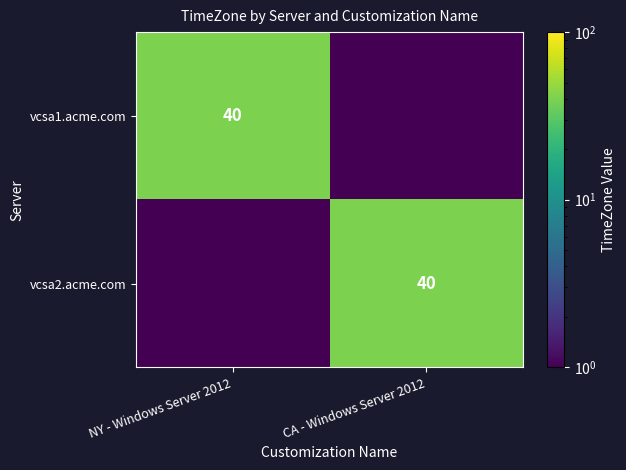

The vcsa2.acme.com series shows 40.0 at CA - Windows Server 2012. True or false?

True